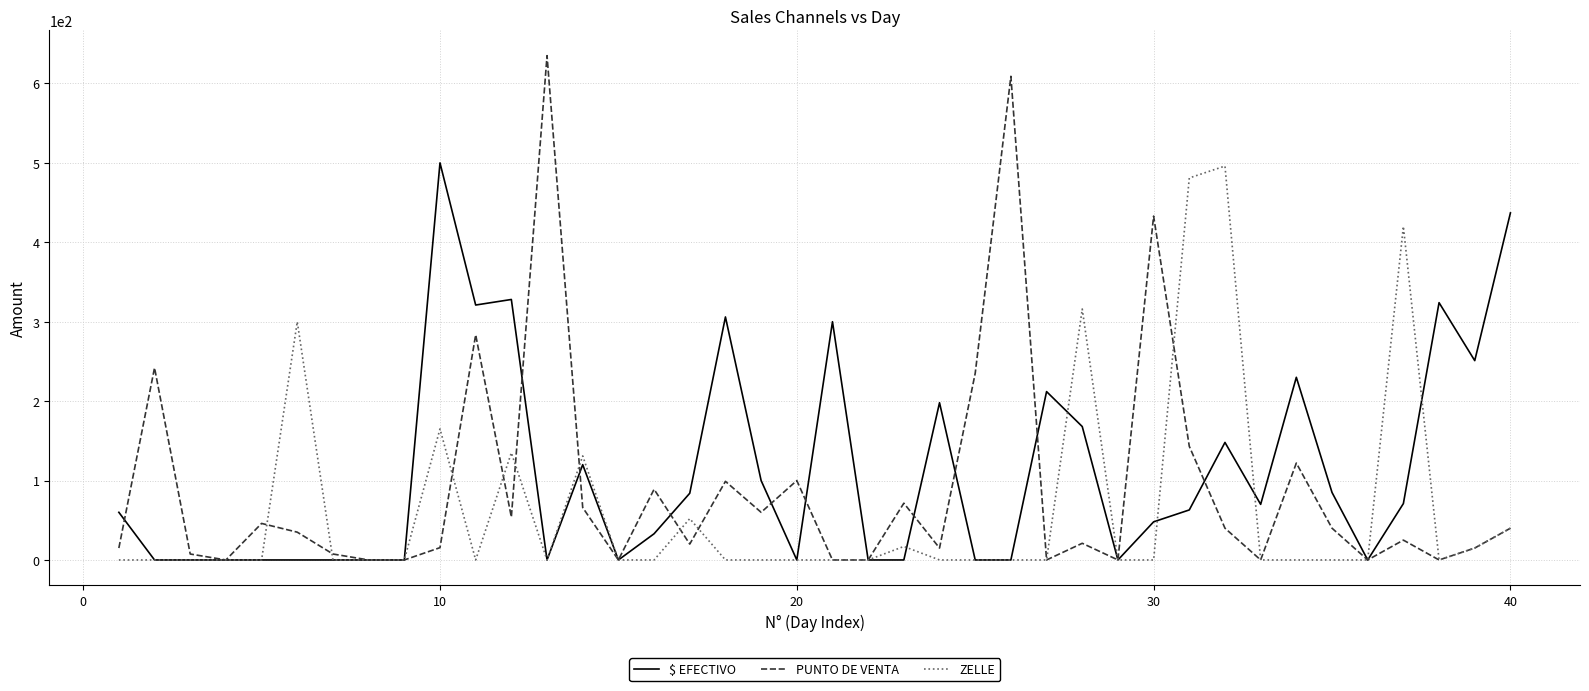

What is the maximum value shown in the chart?

635.0